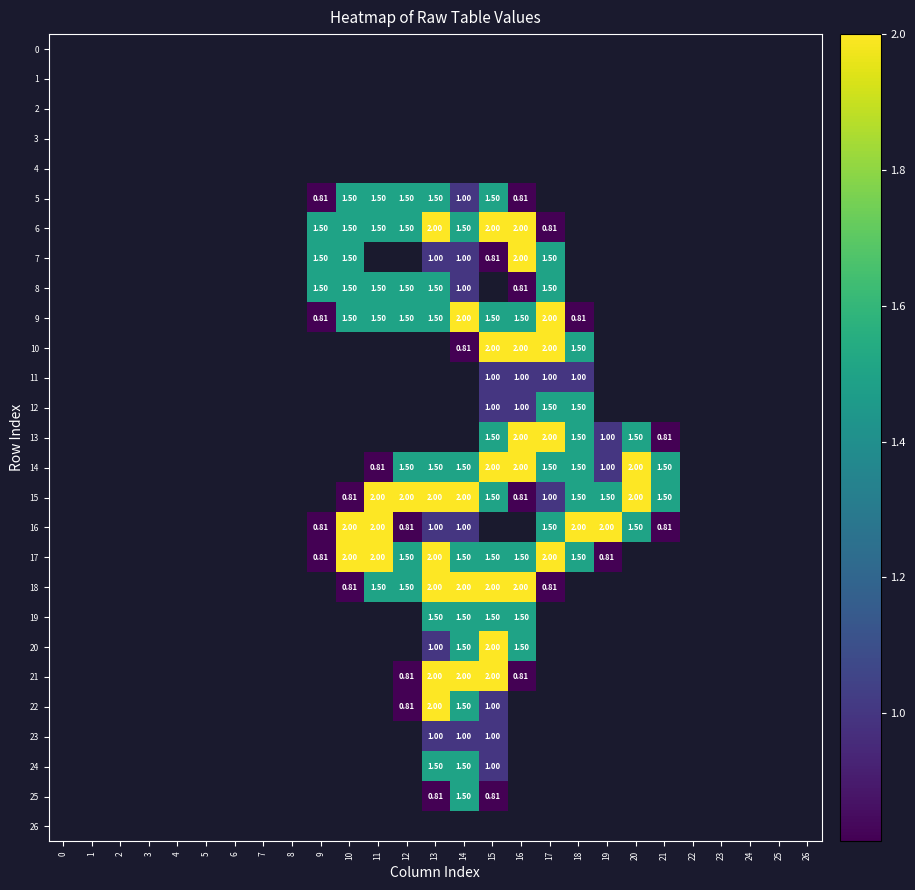

Which category has the highest value across all series?

13